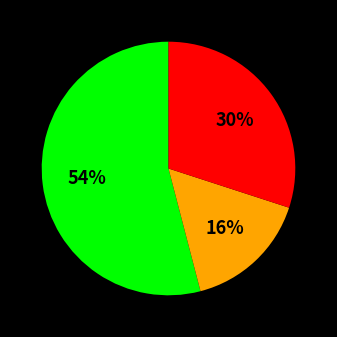

Is there any slice that represents more than half of the pie?

Yes